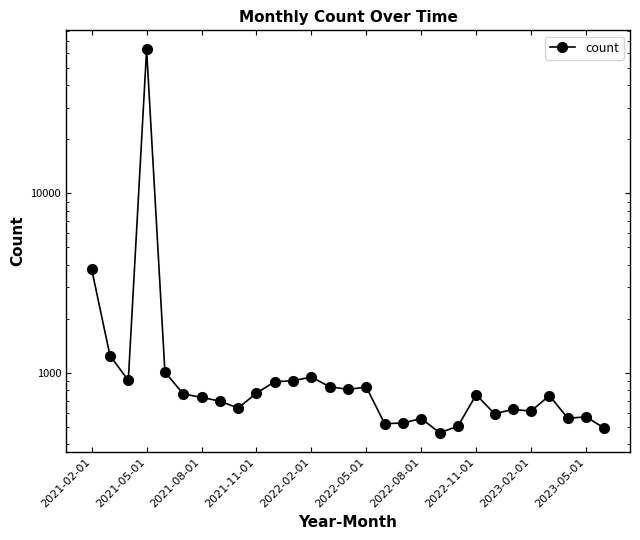

The chart shows a value of 190 at 2022-08-01. True or false?

False